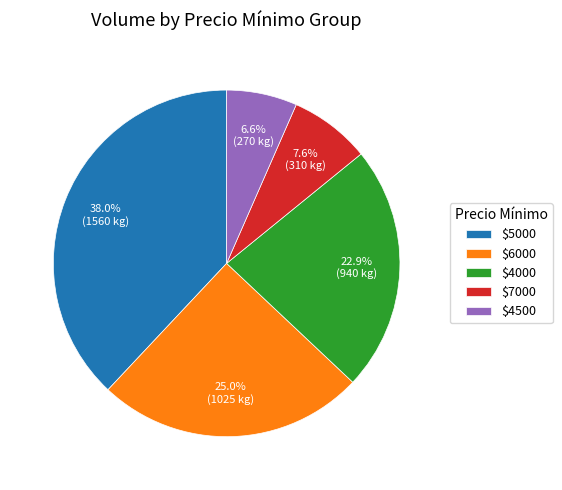

Does any single category account for the majority?

No